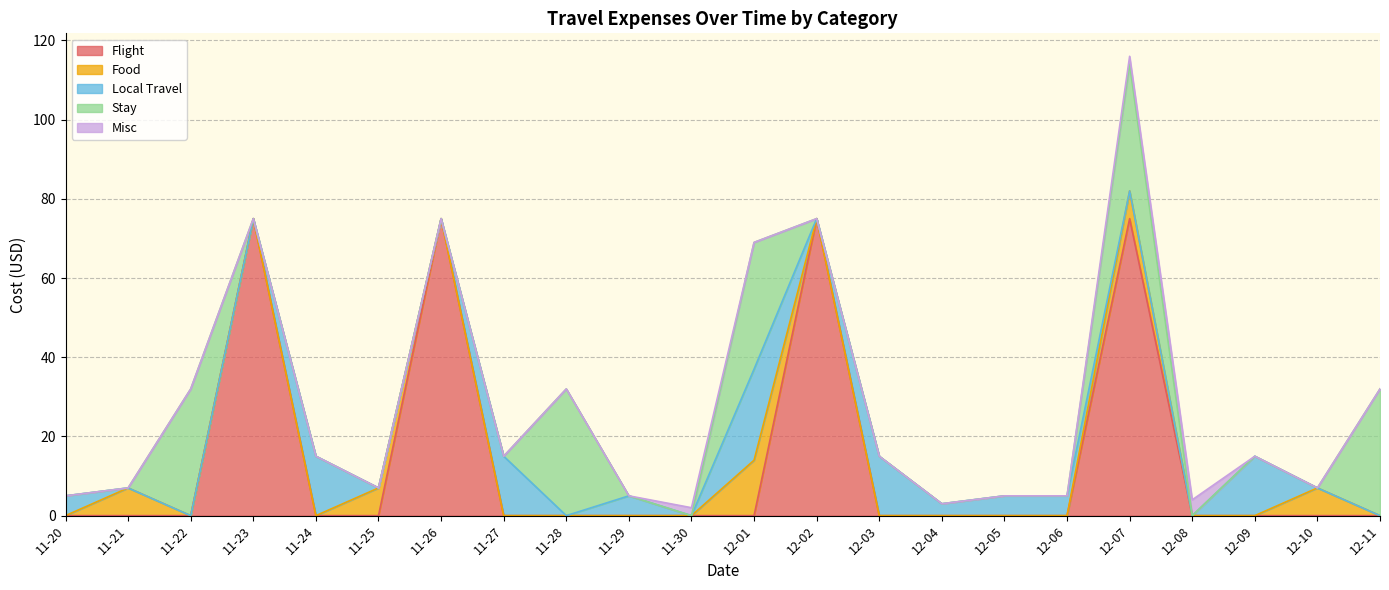

How many lines are shown in the chart?

5